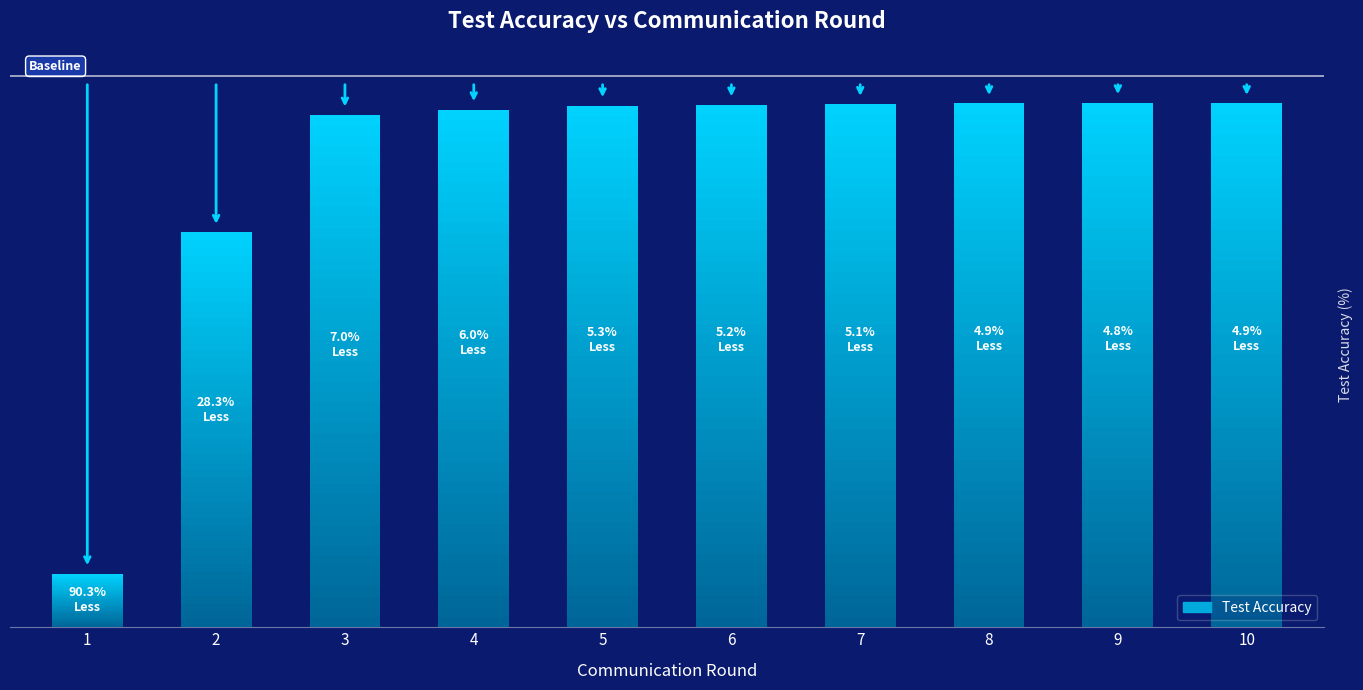

At which label is the value closest to 52?

2